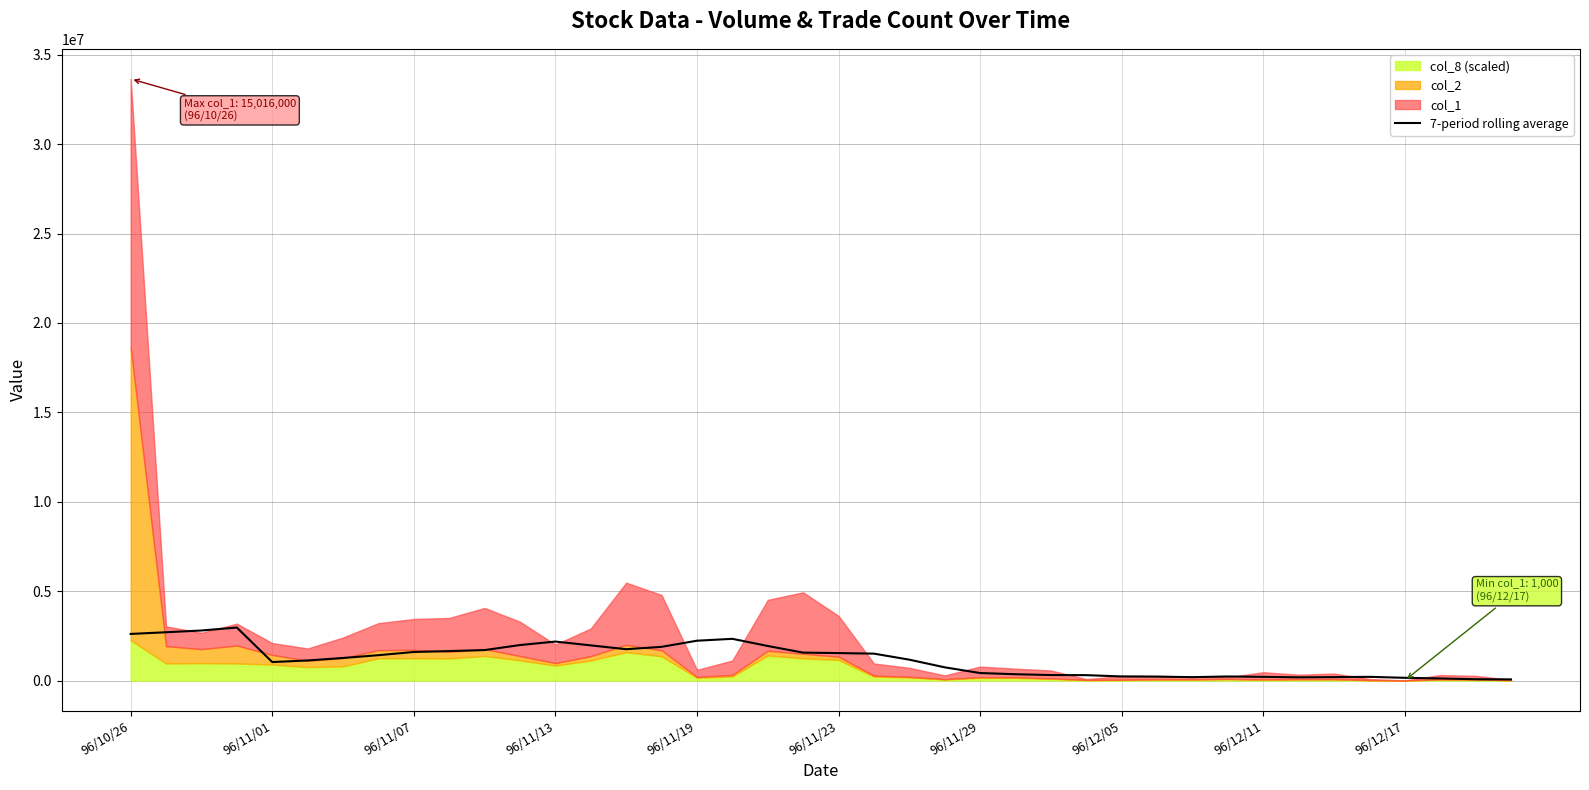

What is the sum of all values?

47123142.9